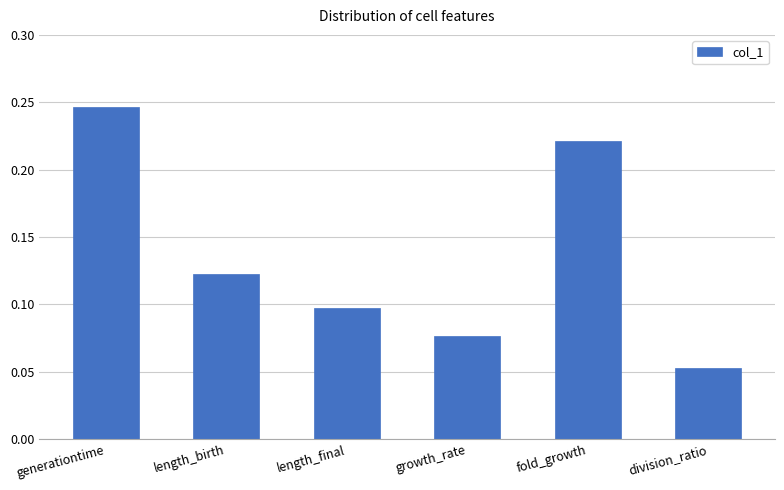

Rank the categories by value from highest to lowest.

generationtime, fold_growth, length_birth, length_final, growth_rate, division_ratio